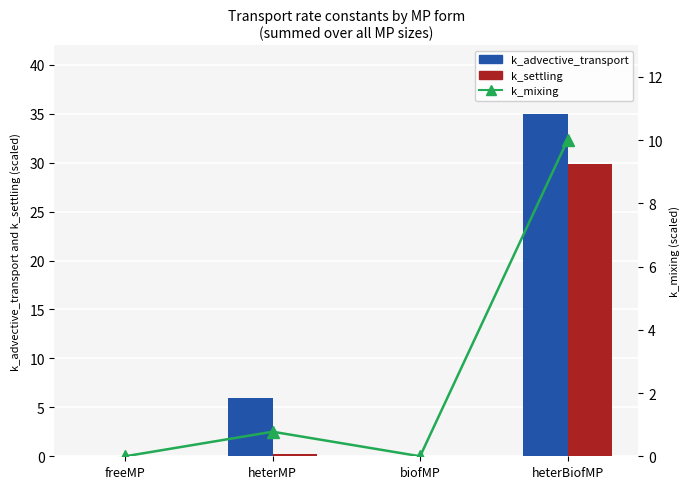

What is the label of the 1st bar from the left?

freeMP